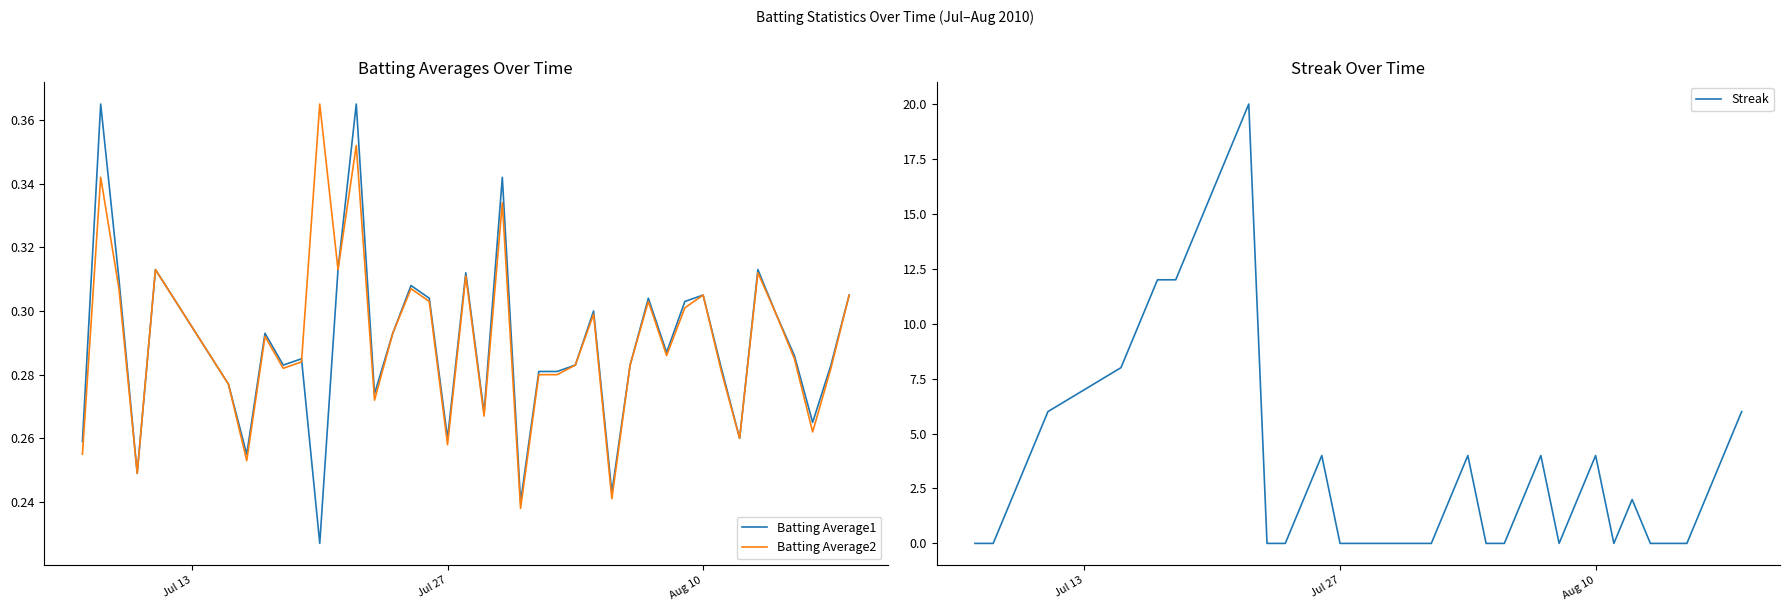

Count the number of data series in this chart.

3